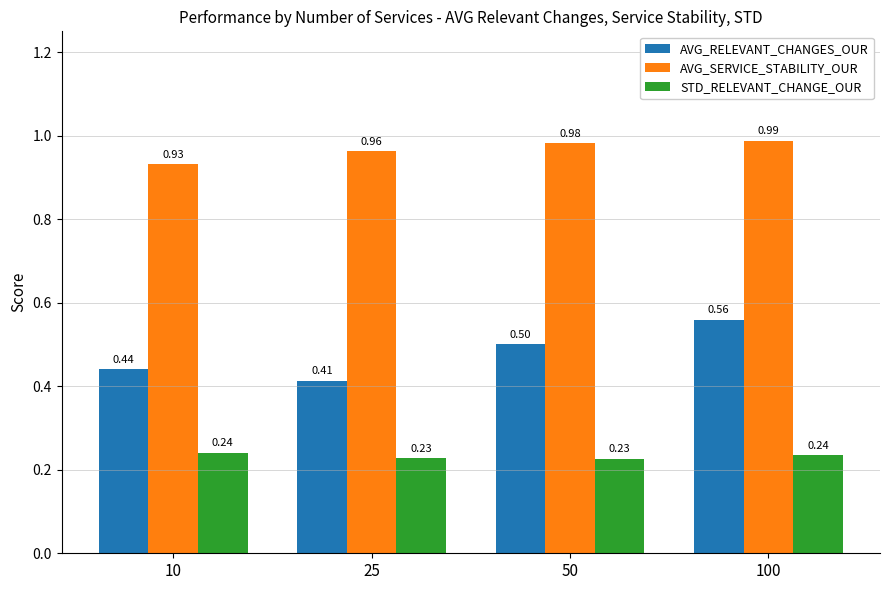

How many AVG_RELEVANT_CHANGES_OUR values are between 0 and 1?

4